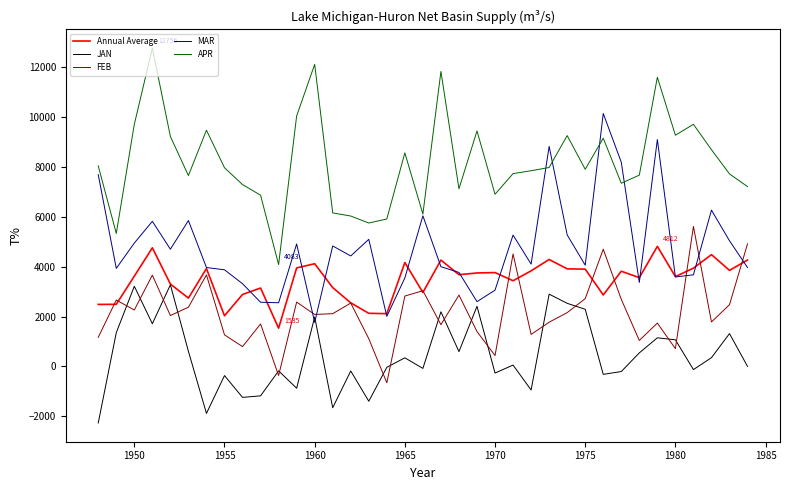

What is the maximum value shown in the chart?

12755.6